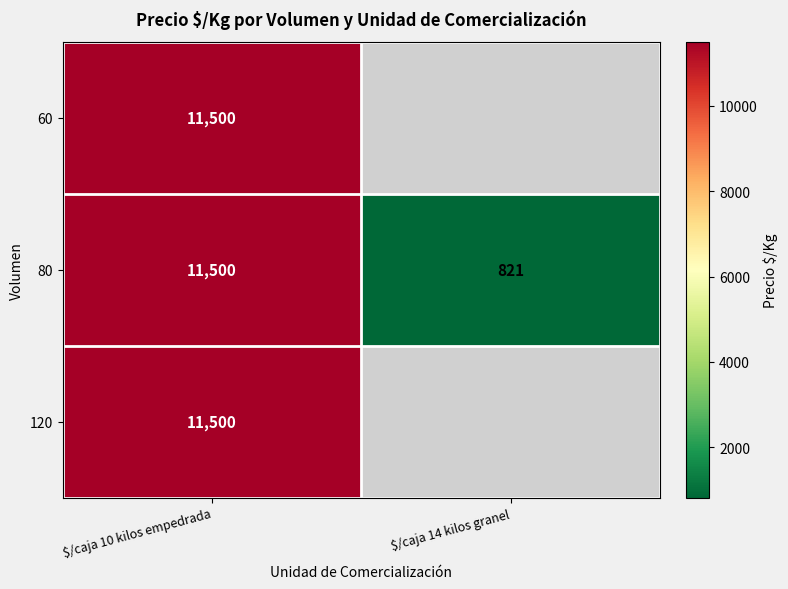

True or false: 120 has a value of 11500 at $/caja 10 kilos empedrada.

True